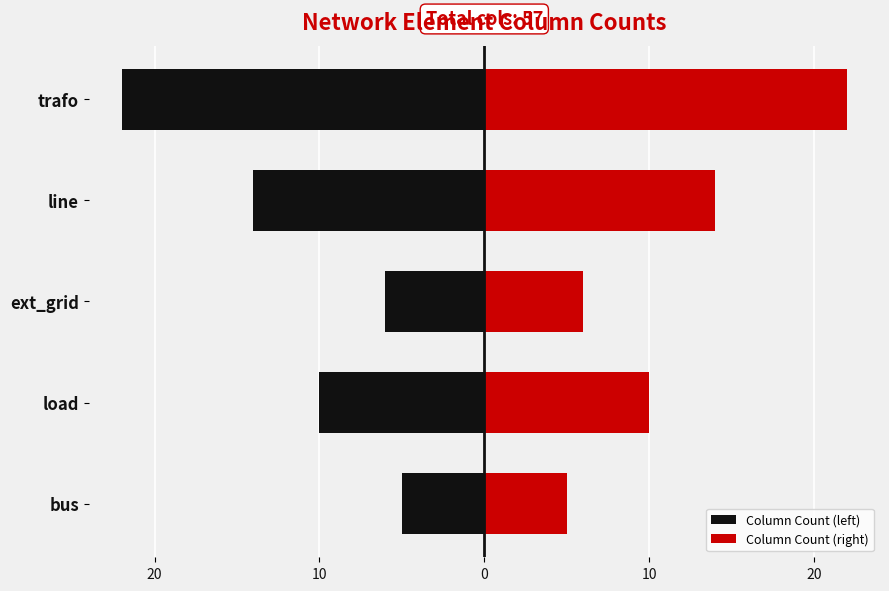

What is the difference between the maximum and minimum values in the Column Count (left) series?

17